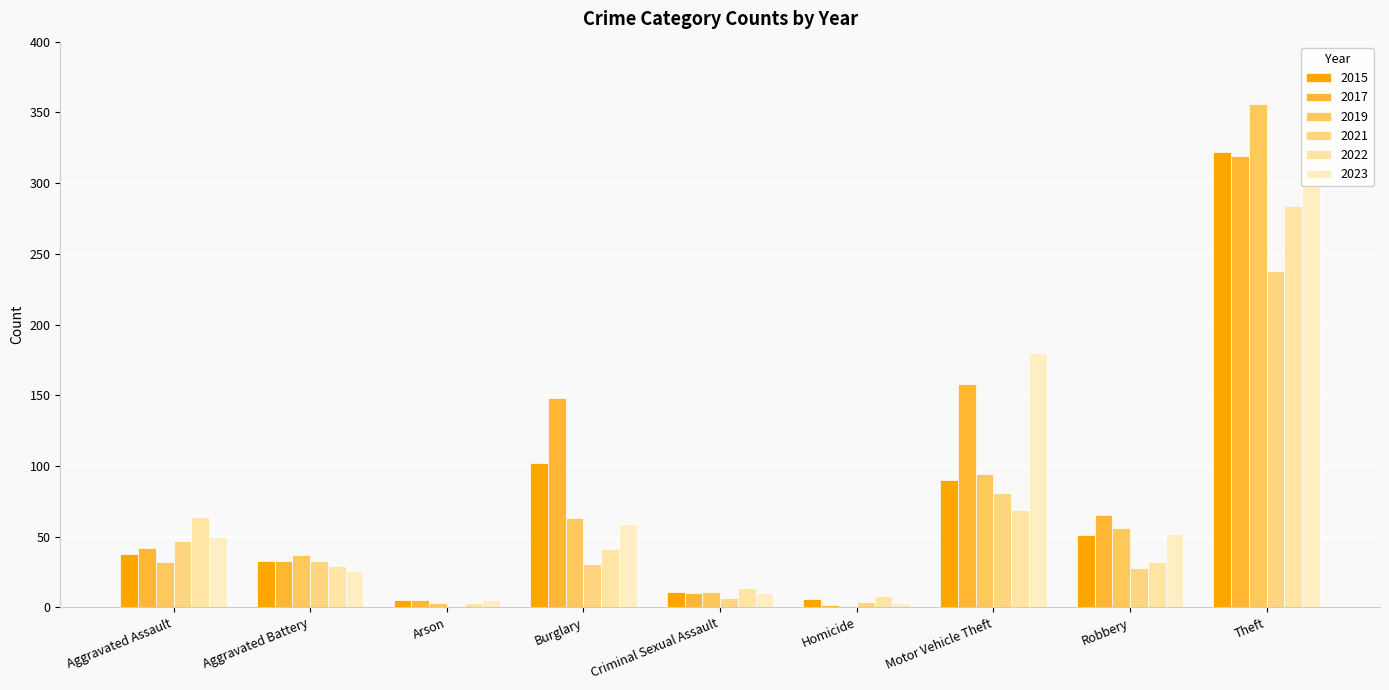

What is the sum of all 2023 values?

736